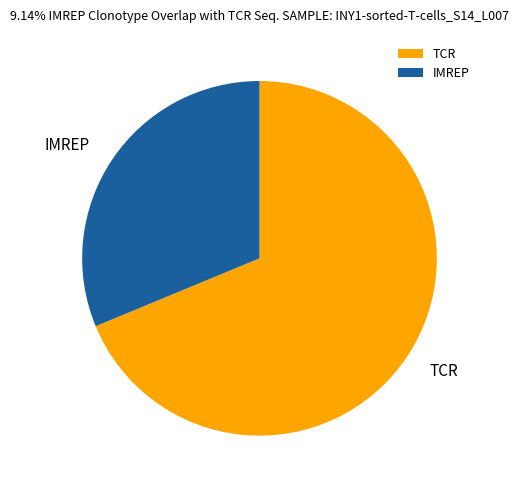

Does IMREP account for over 50% of the chart?

No